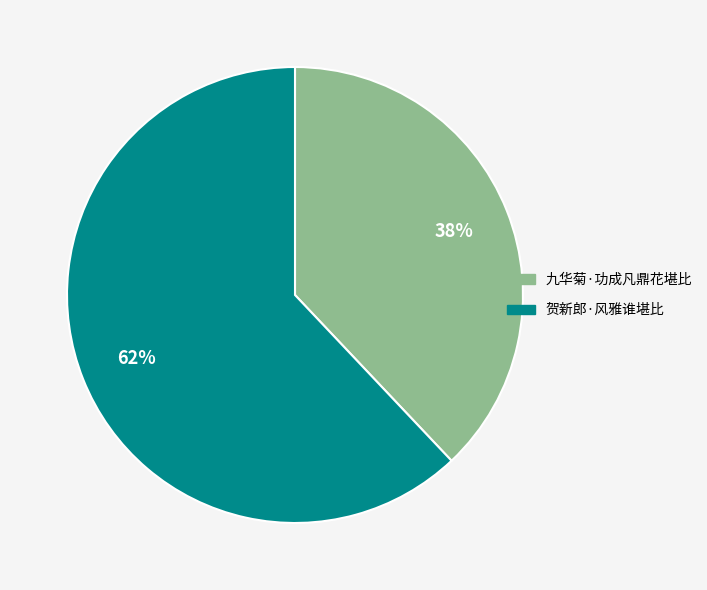

To the nearest percent, what percentage of the pie is 贺新郎·风雅谁堪比?

62%